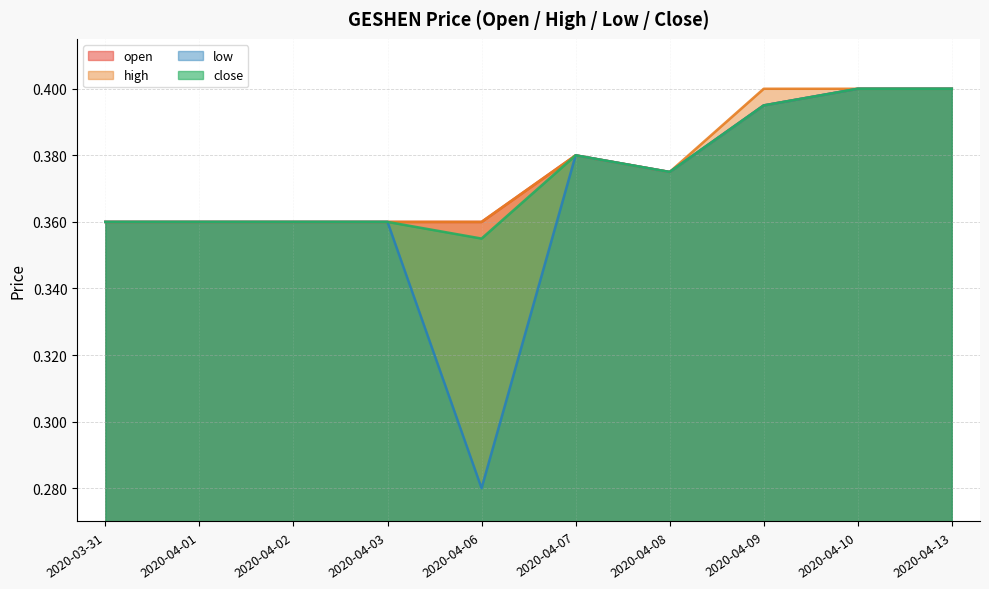

At which category does the chart reach its peak across all series?

2020-04-10